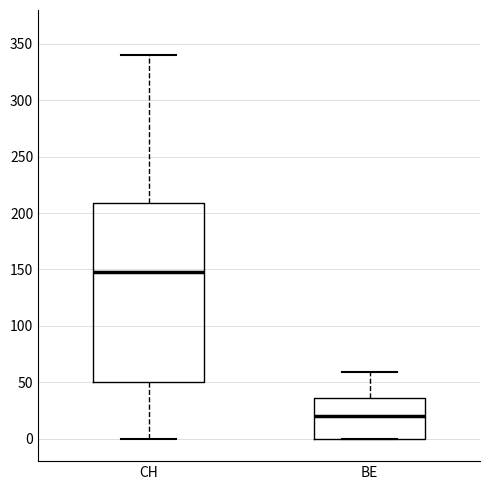

Which box has the lowest median line?

BE